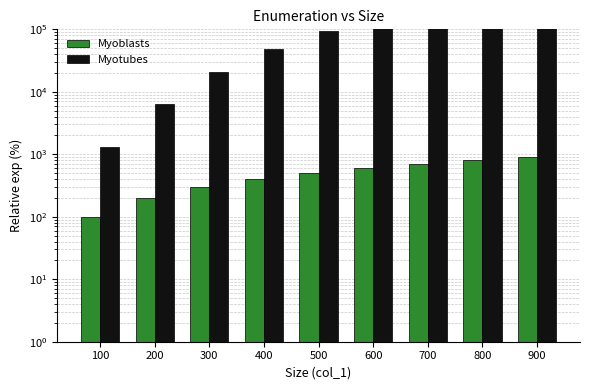

Count the number of data series in this chart.

2